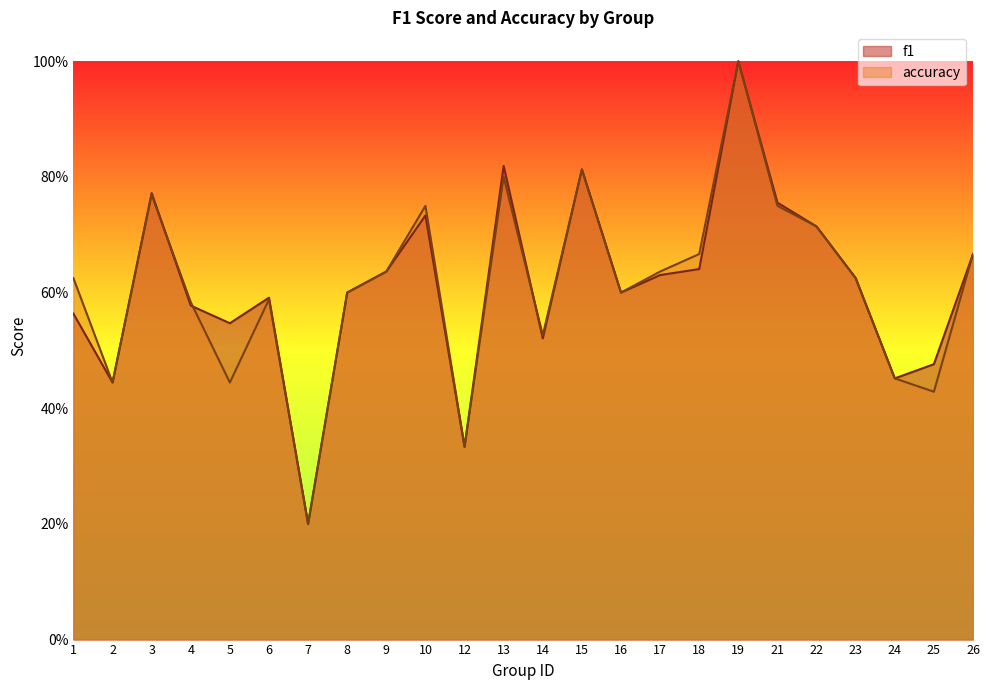

At which label is f1 closest to 0?

7